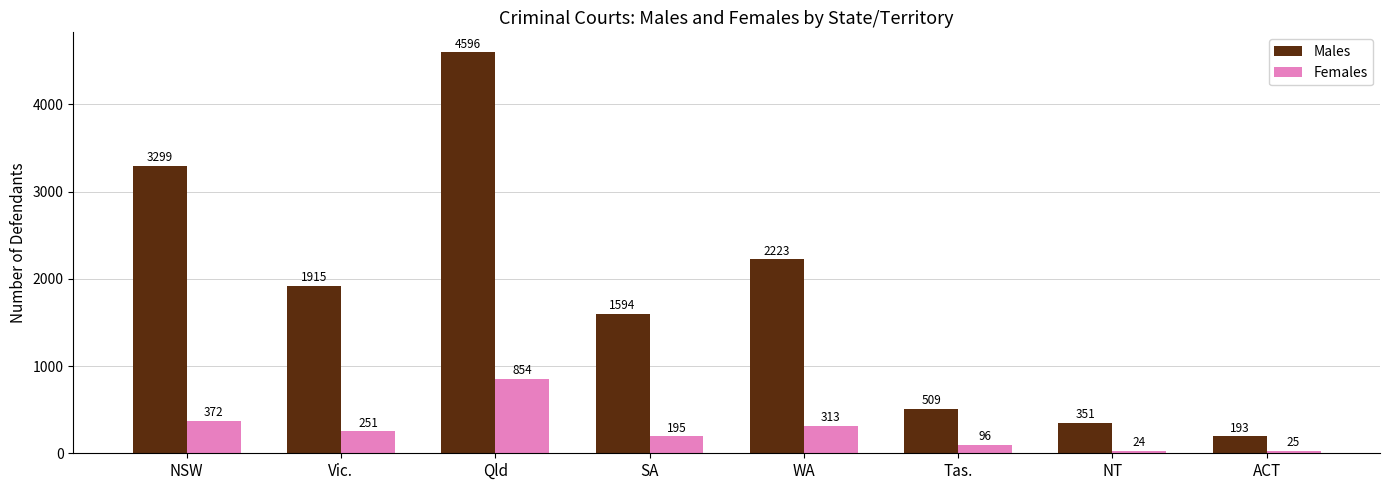

What is the lowest value of the Males series?

193